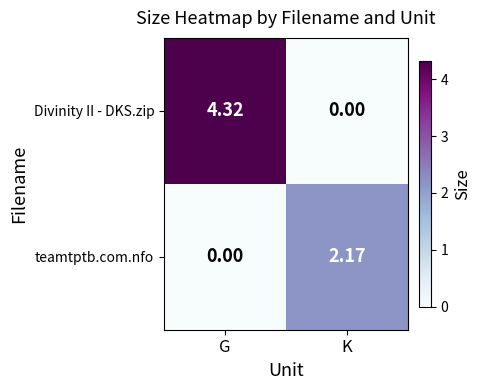

At which label does Divinity II - DKS.zip reach its peak?

G